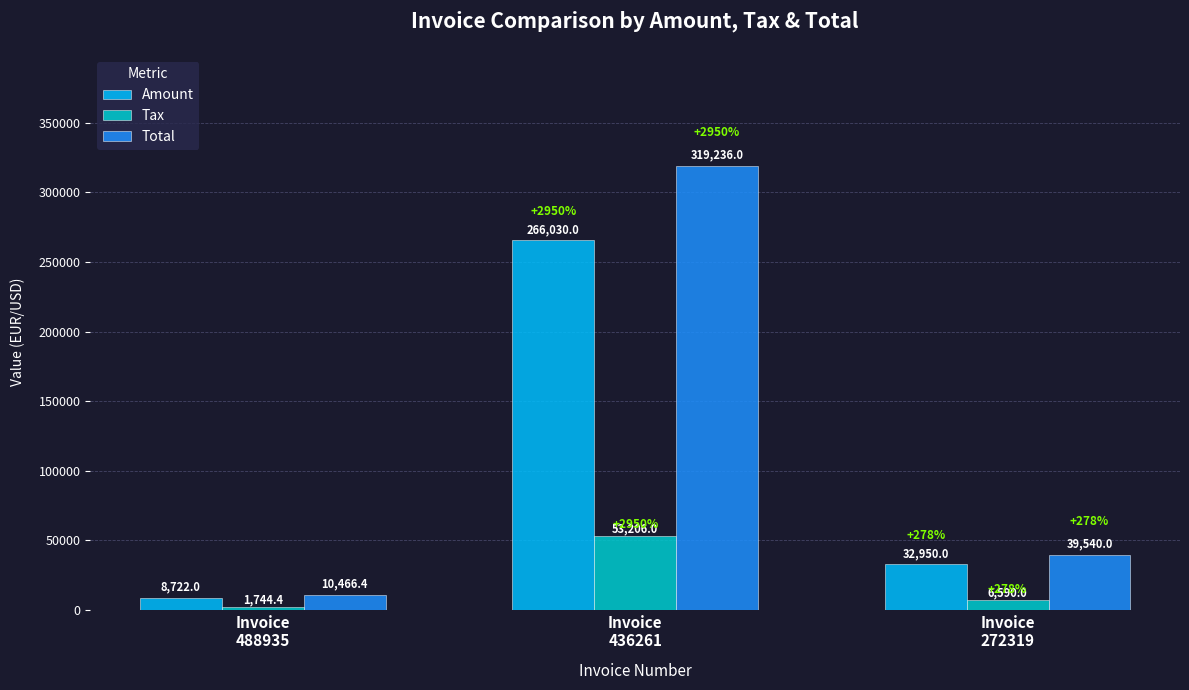

How many bars are there in each group?

3